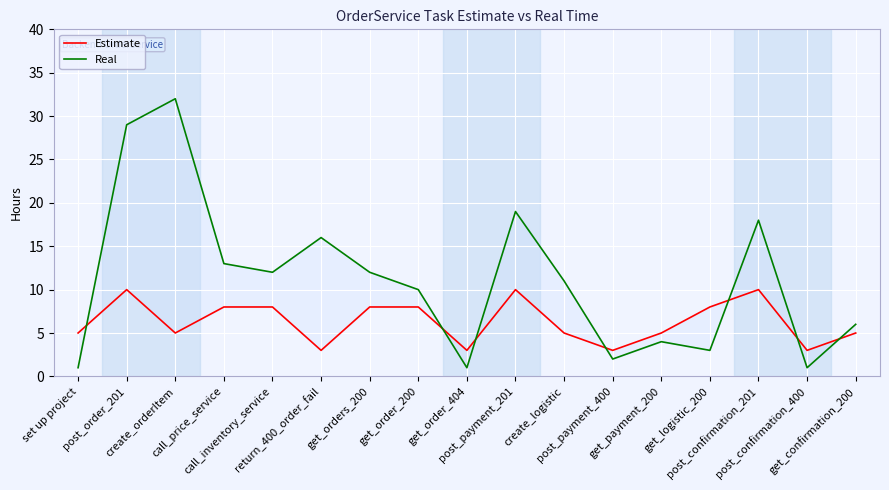

Rank the series by their average value, from lowest to highest.

Estimate, Real